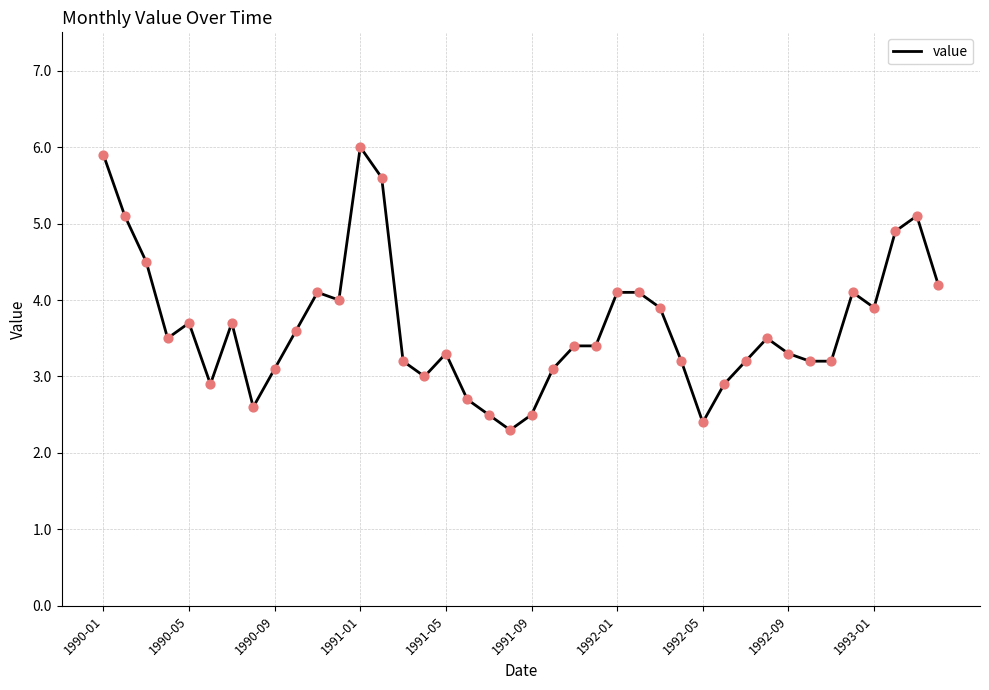

What is the difference between the maximum and minimum values?

3.7